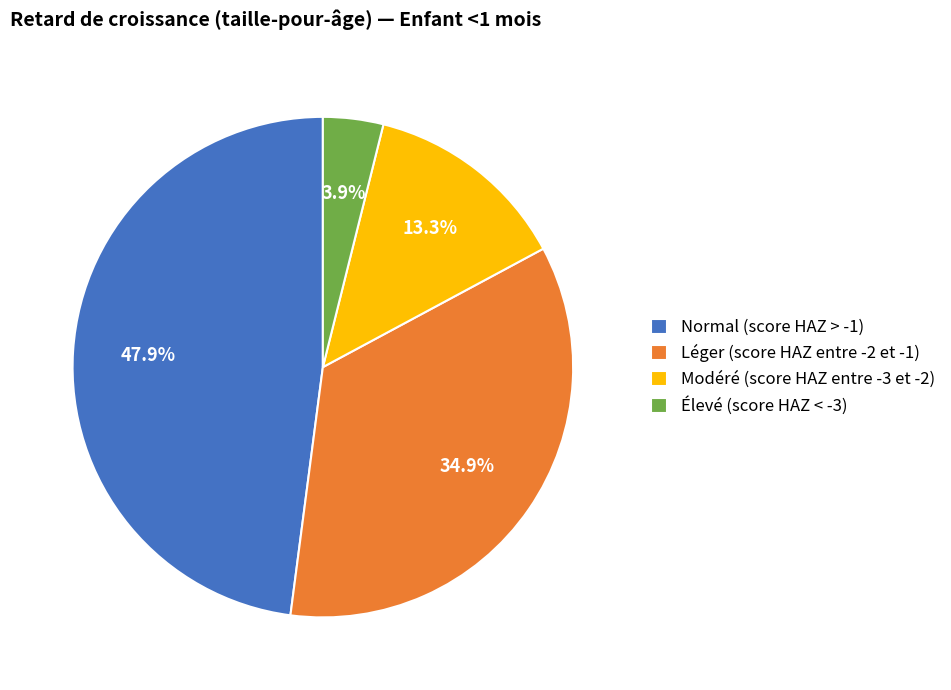

Is there any slice that represents more than half of the pie?

No